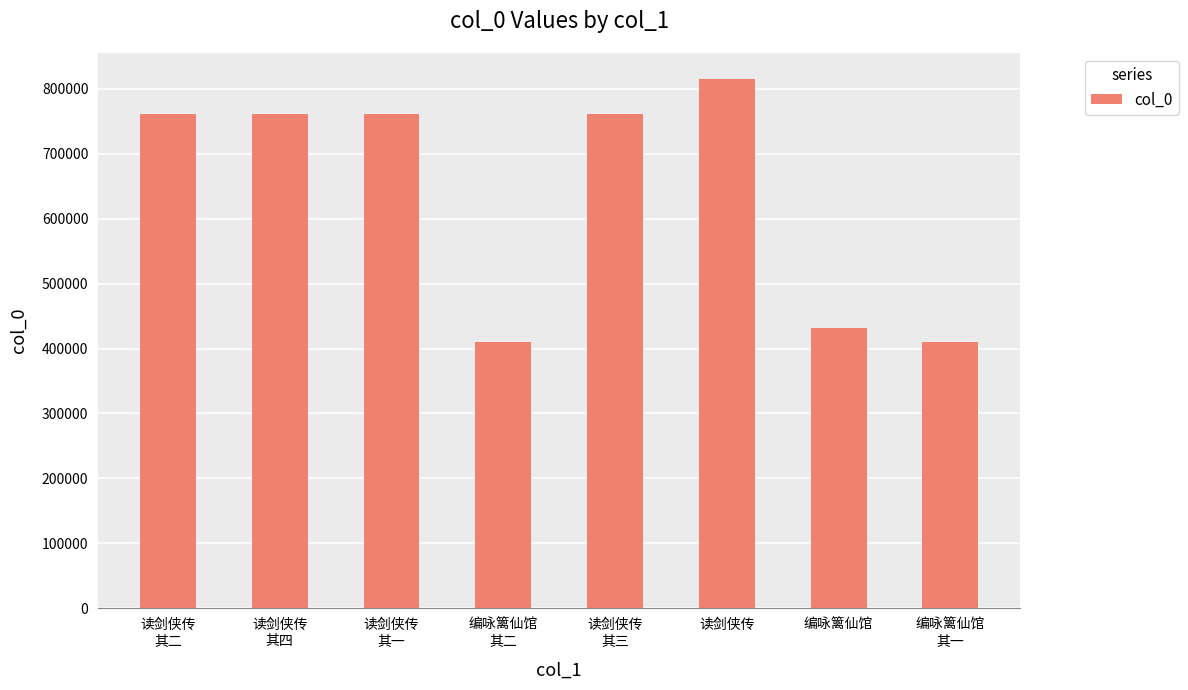

What is the value of the 8th bar from the left?

410731